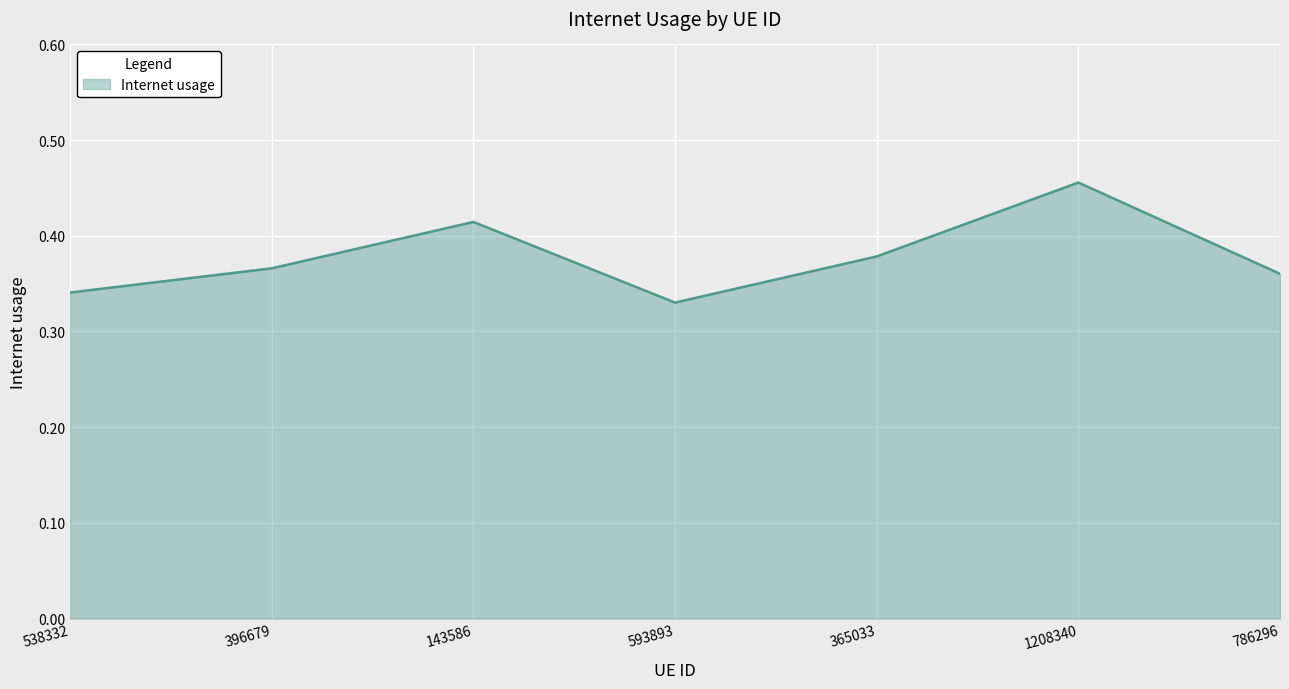

How many values are between 0 and 1?

7